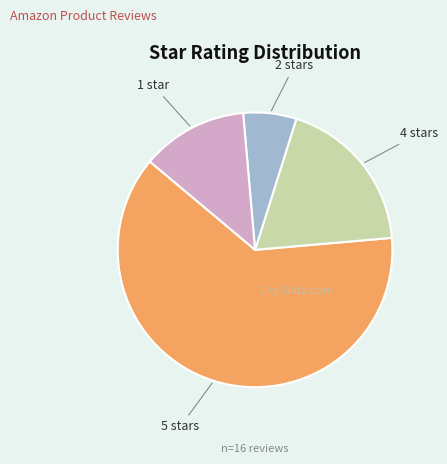

Does any single category account for the majority?

Yes